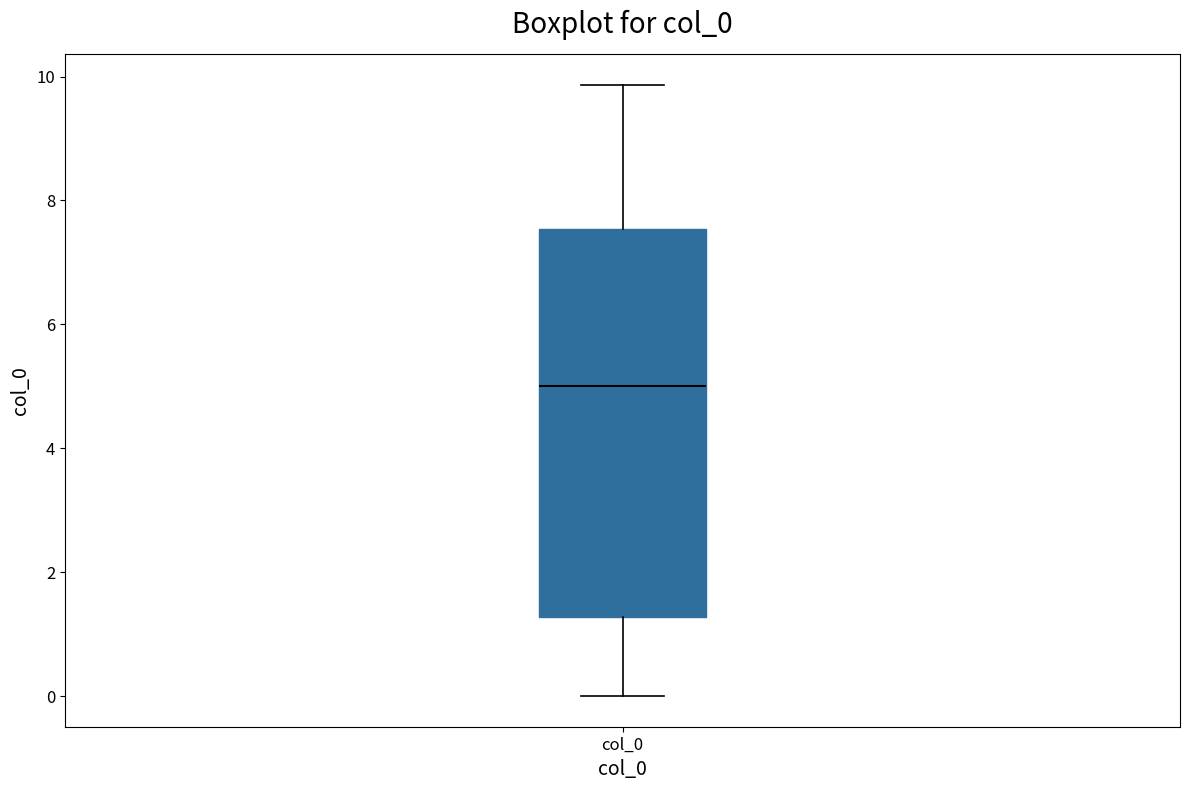

Read this box plot against the y-axis: the position of the median line, the range covered by the box, and the ends of both whiskers. The values are not printed on the chart, so give them approximately, as read against the axis.

median 5.0, box 1.2 to 7.6, whiskers 0.0 to 9.8